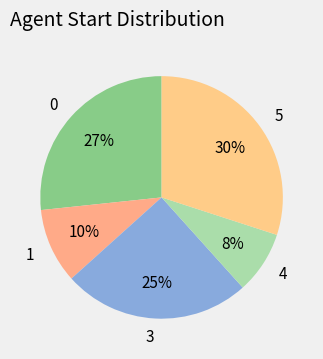

To the nearest percent, what percentage of the pie is 1?

10%